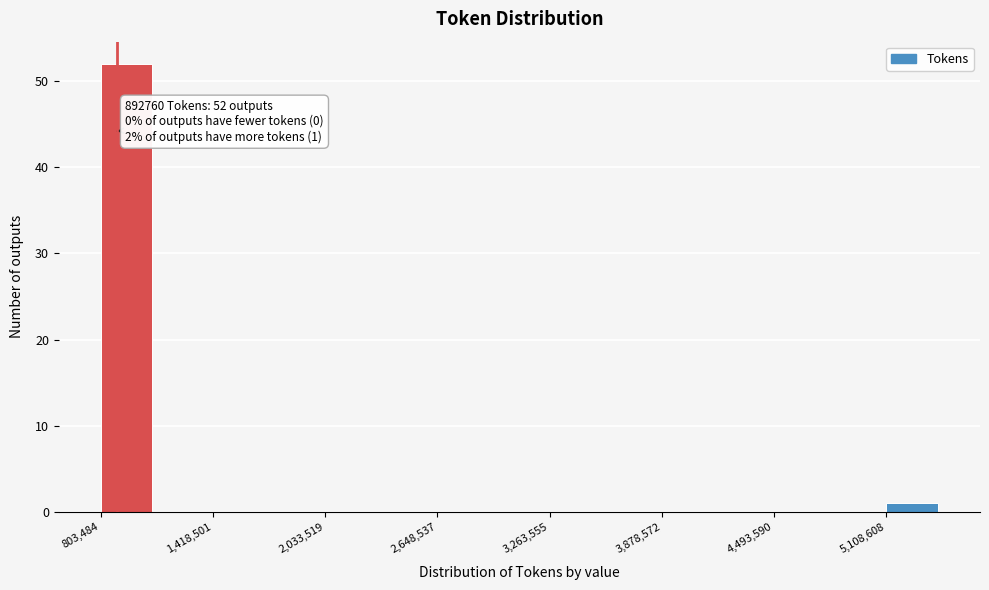

Read against the x-axis, roughly where is the centre of the tallest bar?

900000